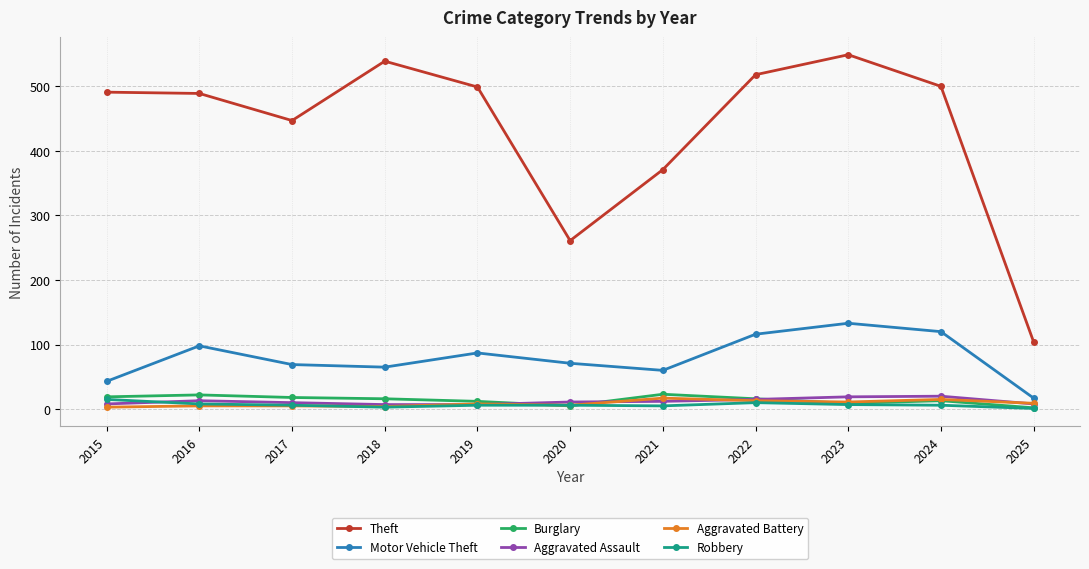

The Burglary series shows 2 at 2025. True or false?

True